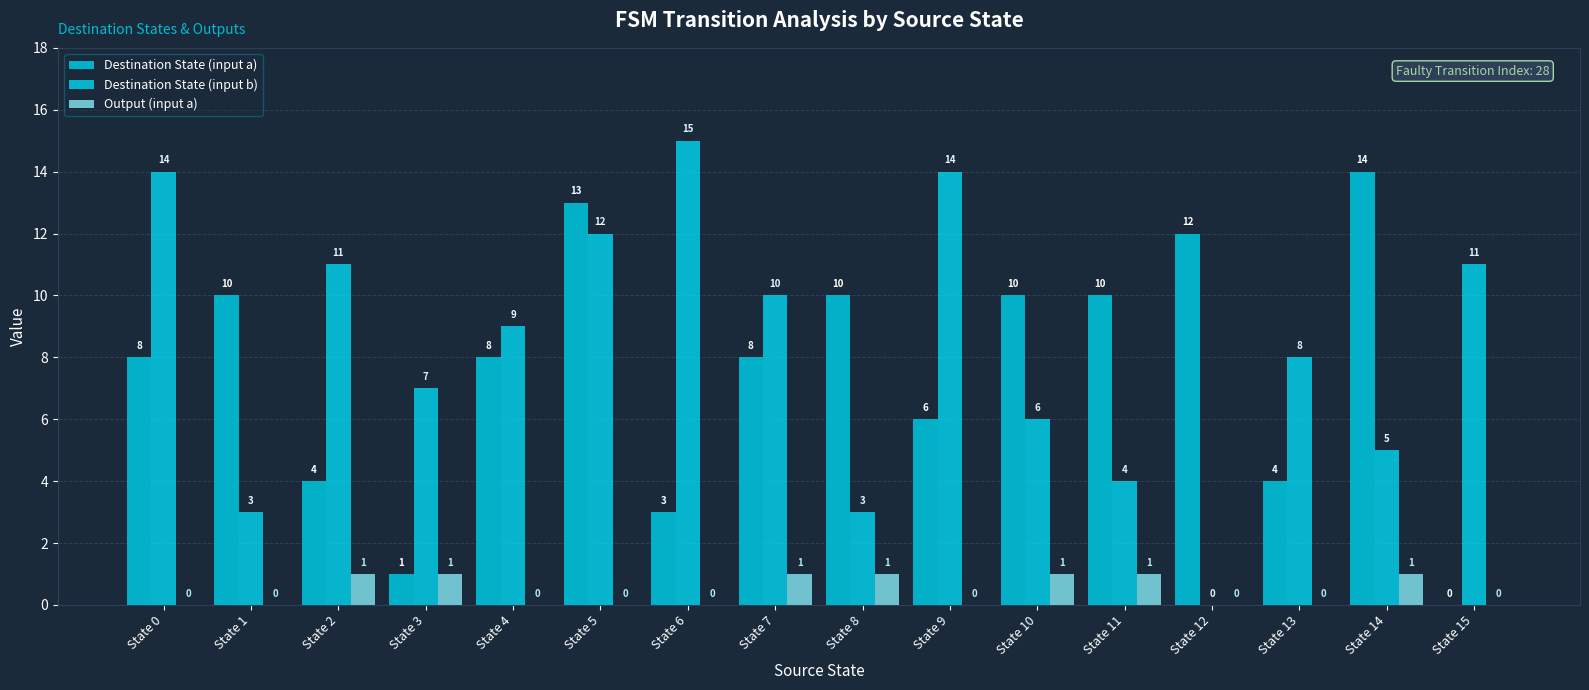

How many distinct data groups are displayed?

3